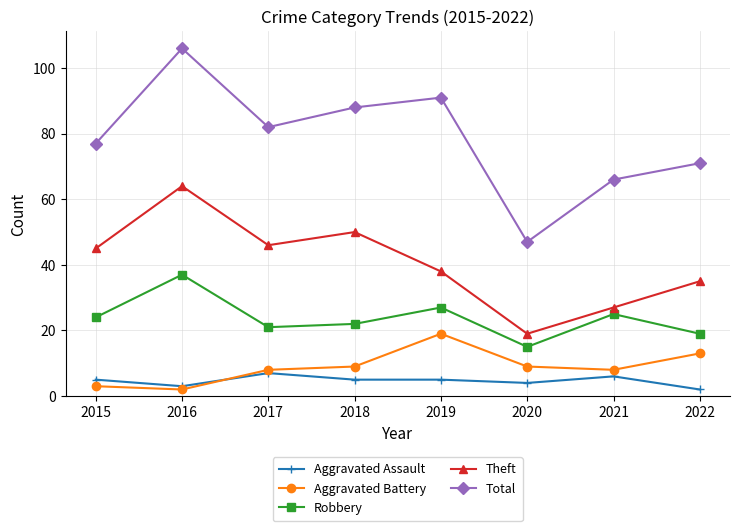

What is the value of the Aggravated Battery point at the 7th from the left?

8